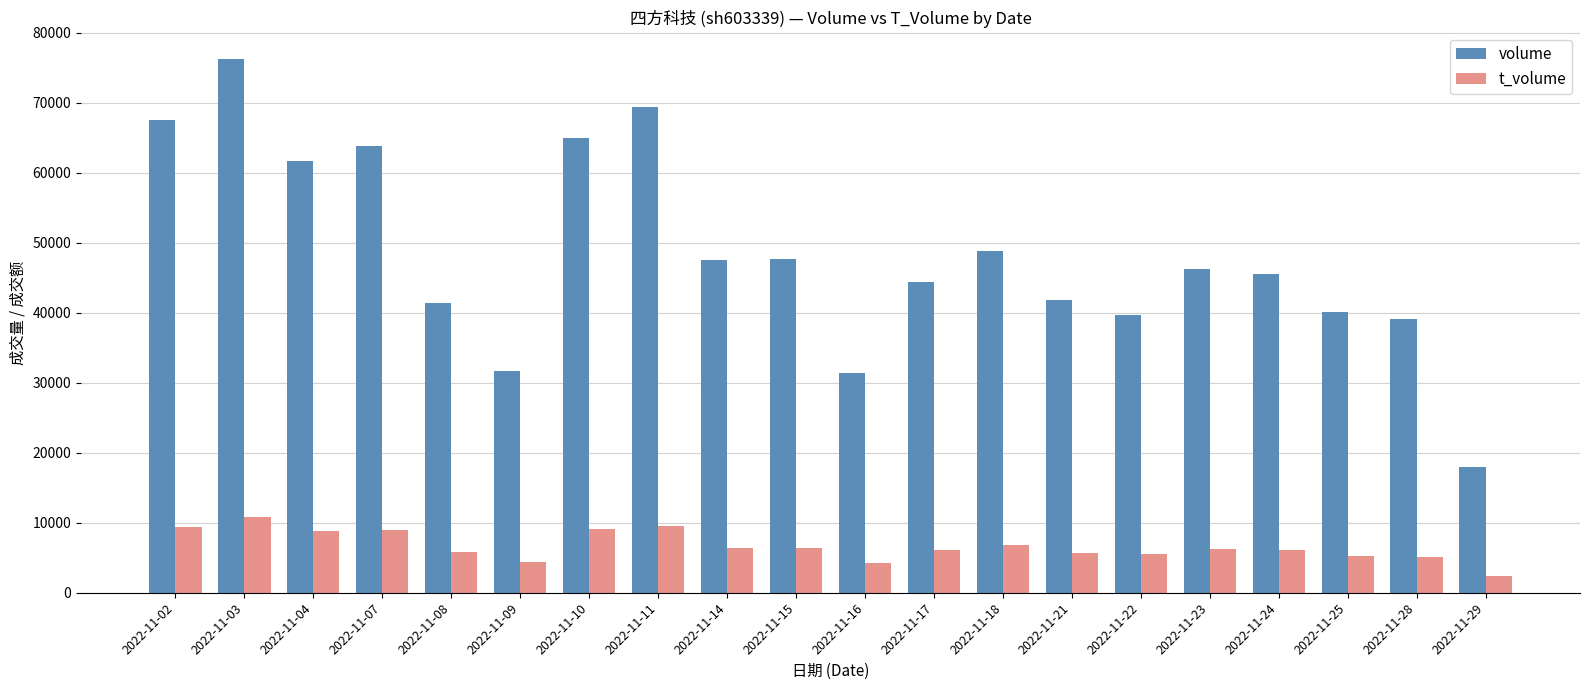

The value of t_volume at 2022-11-16 is 4284. True or false?

True